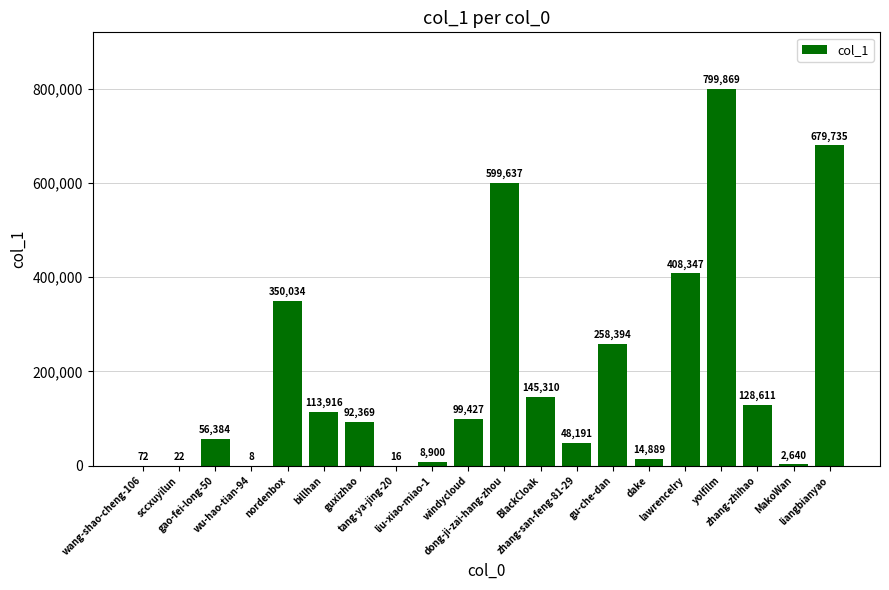

What is the change in value from wu-hao-tian-94 to zhang-san-feng-81-29?

+48183